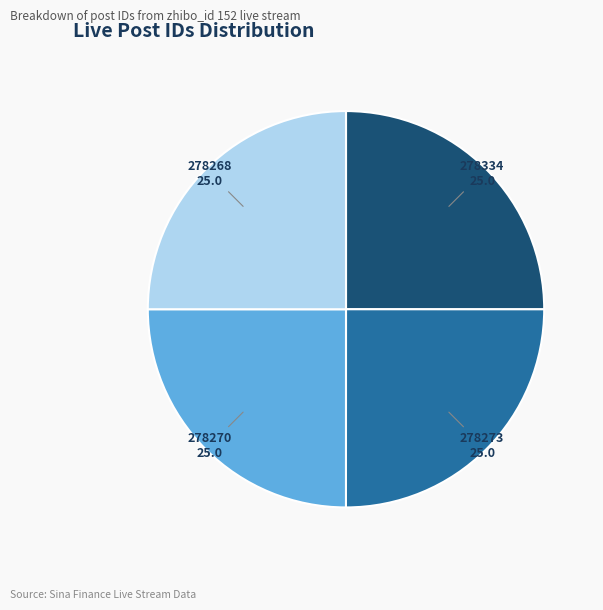

Is 278270 the majority of the pie?

No